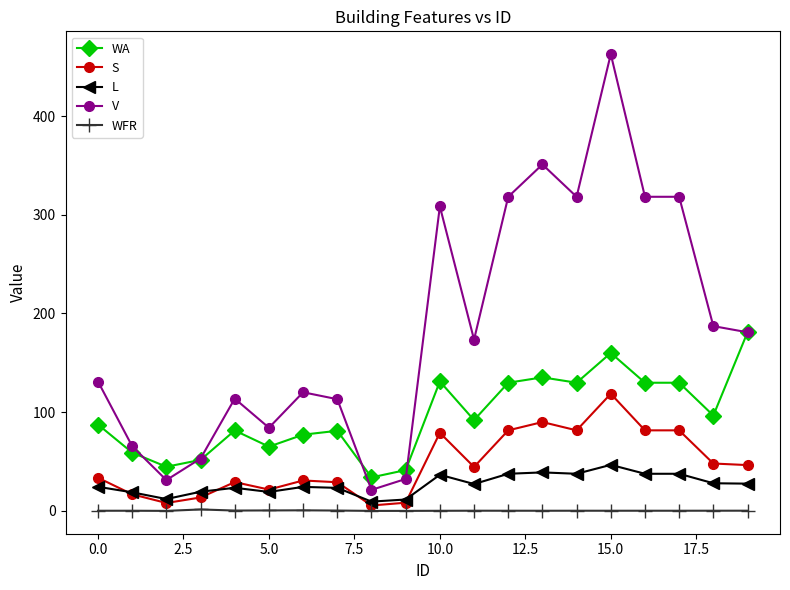

What is the value of the WA point at the 14th from the left?

135.3